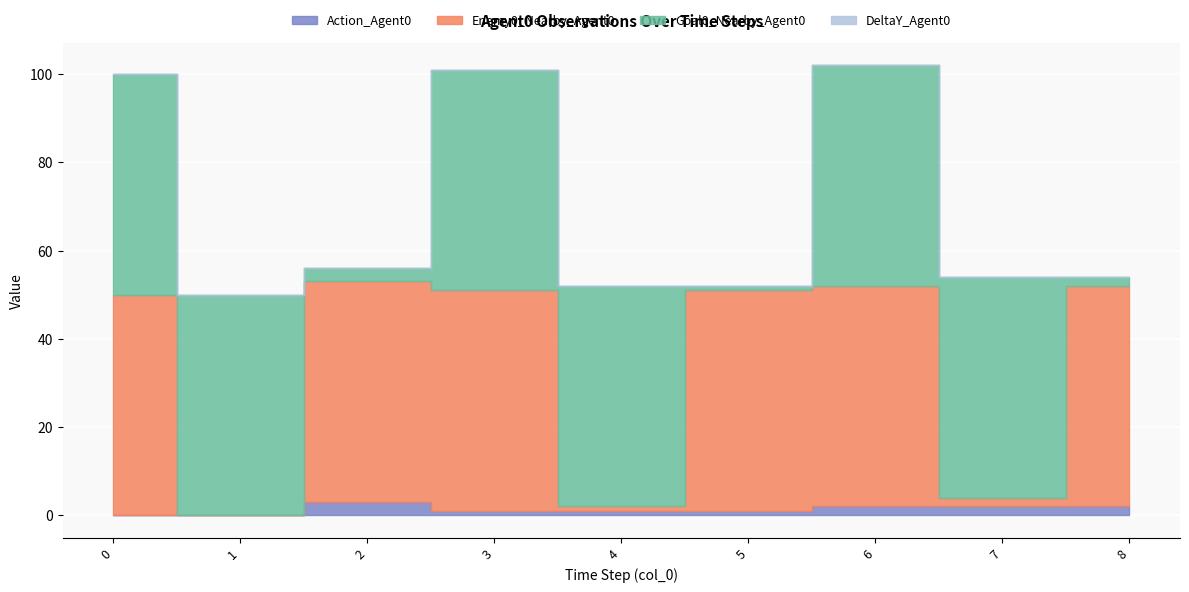

Reading right to left, what are all the values shown in this chart?

Action_Agent0: 2	2	2	1	1	1	3	0	0
Enemy0_Nearby_Agent0: 50	2	50	50	1	50	50	0	50
Goal0_Nearby_Agent0: 2	50	50	1	50	50	3	50	50
DeltaY_Agent0: 0	0	0	0	0	0	0	0	0